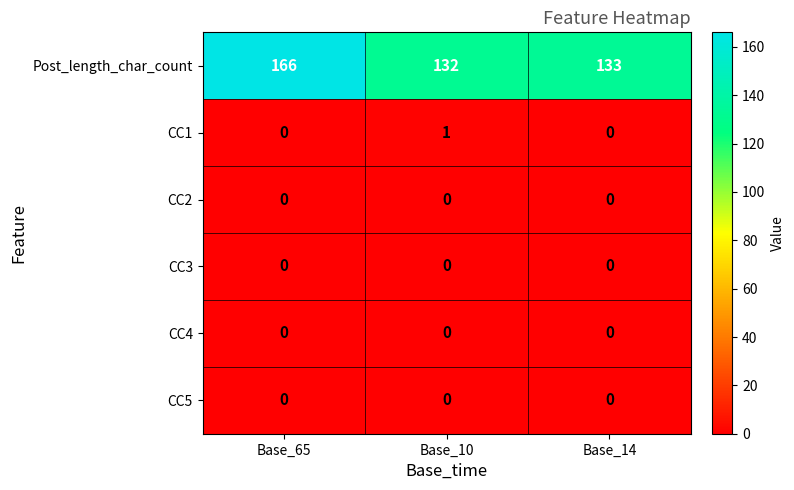

What is the difference between the maximum and minimum values in the Post_length_char_count series?

34